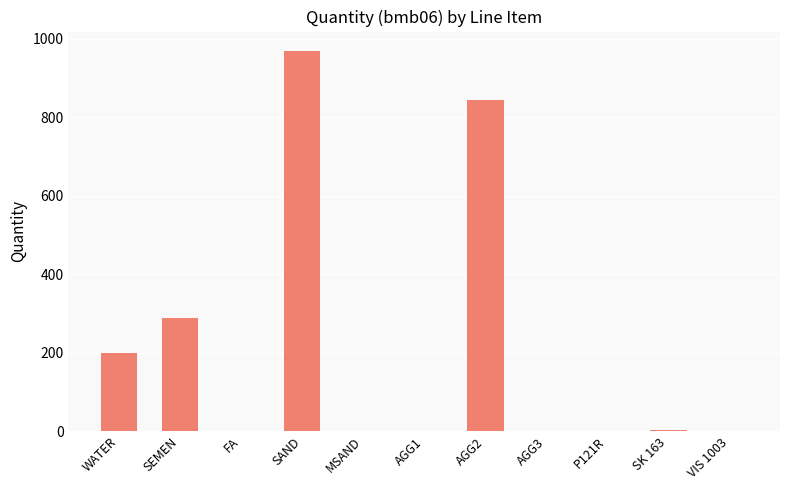

True or false: the data shows 448.7 at SEMEN.

False